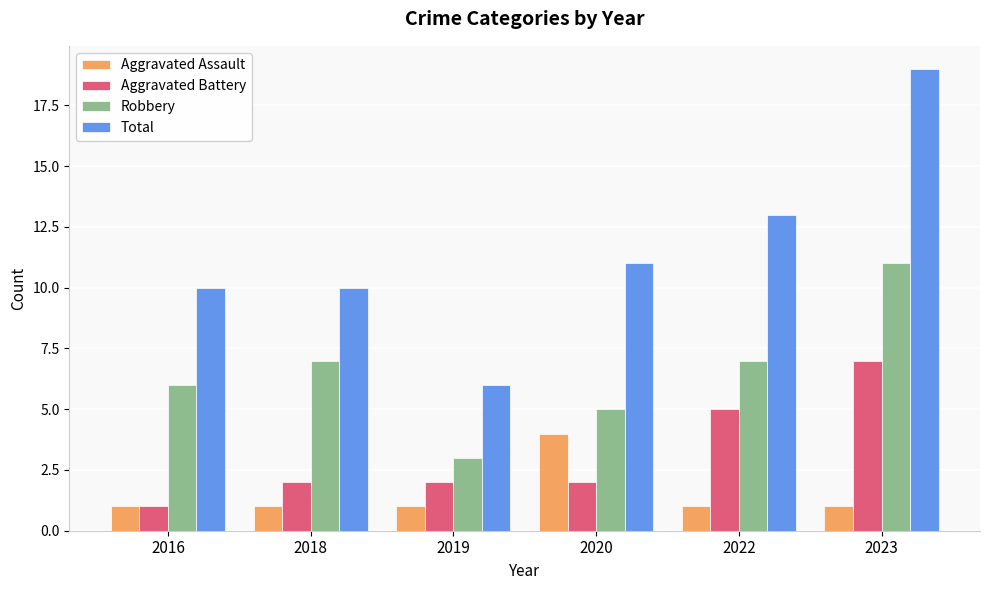

How many series are shown in this chart?

4